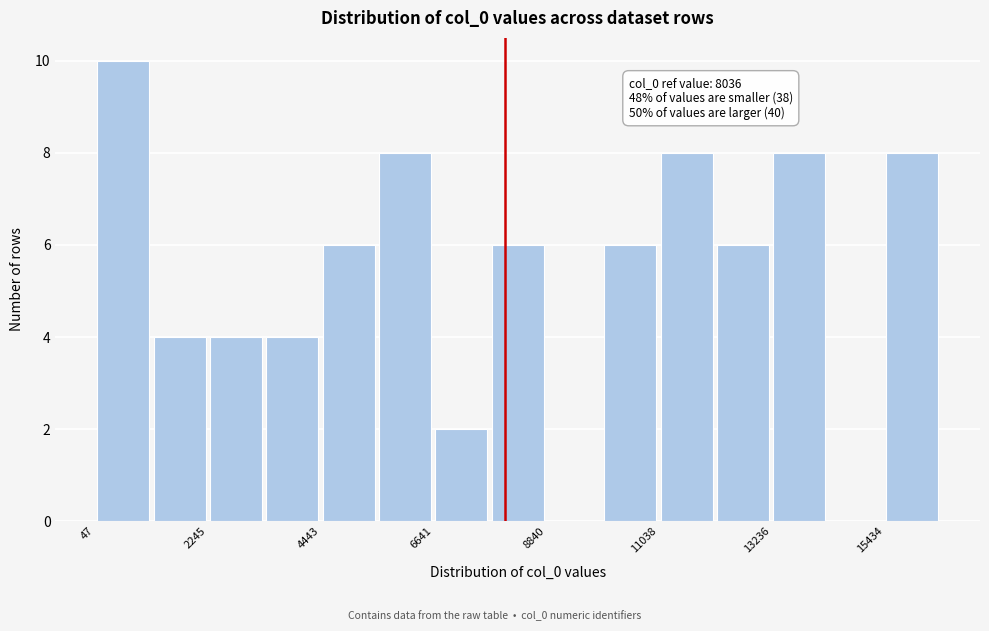

Around what value on the x-axis is the tallest bar? Give the approximate position of its centre, as read against the axis.

500